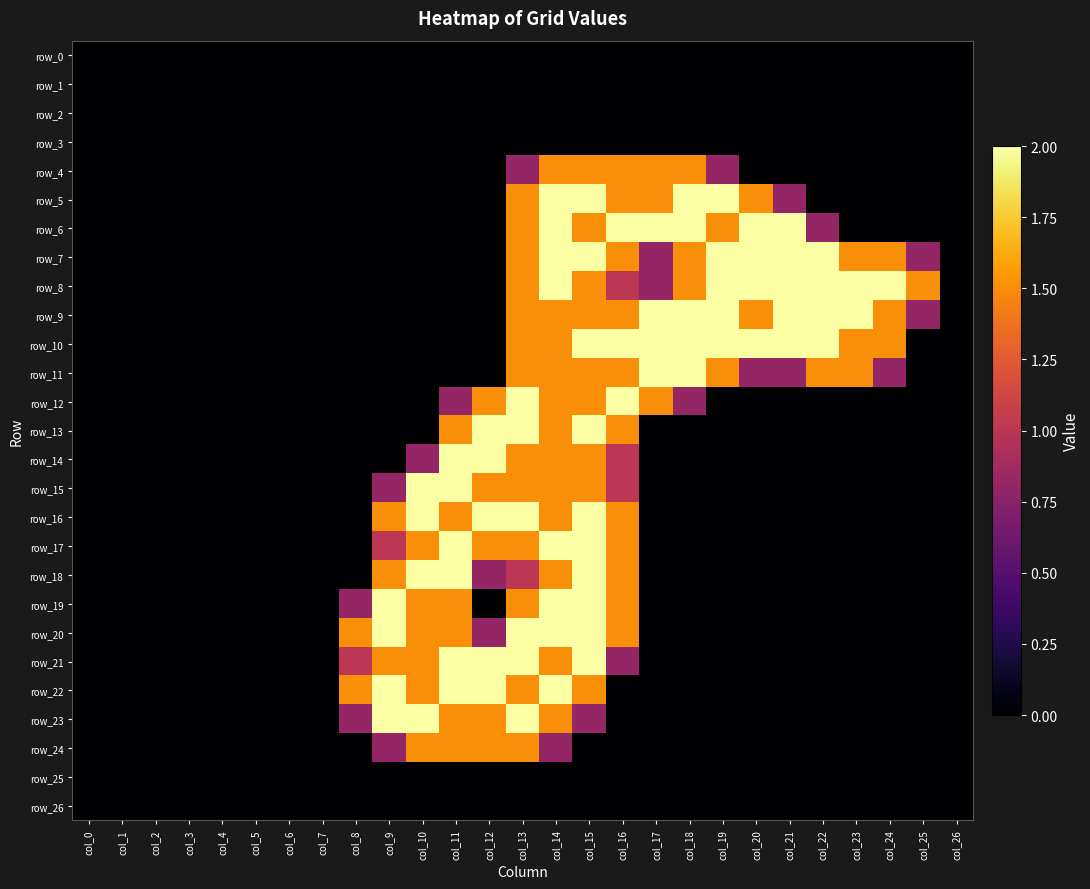

Rank the series at col_15 from lowest to highest value.

row_0, row_1, row_2, row_3, row_24, row_25, row_26, row_23, row_4, row_6, row_8, row_9, row_11, row_12, row_14, row_15, row_22, row_5, row_7, row_10, row_13, row_16, row_17, row_18, row_19, row_20, row_21